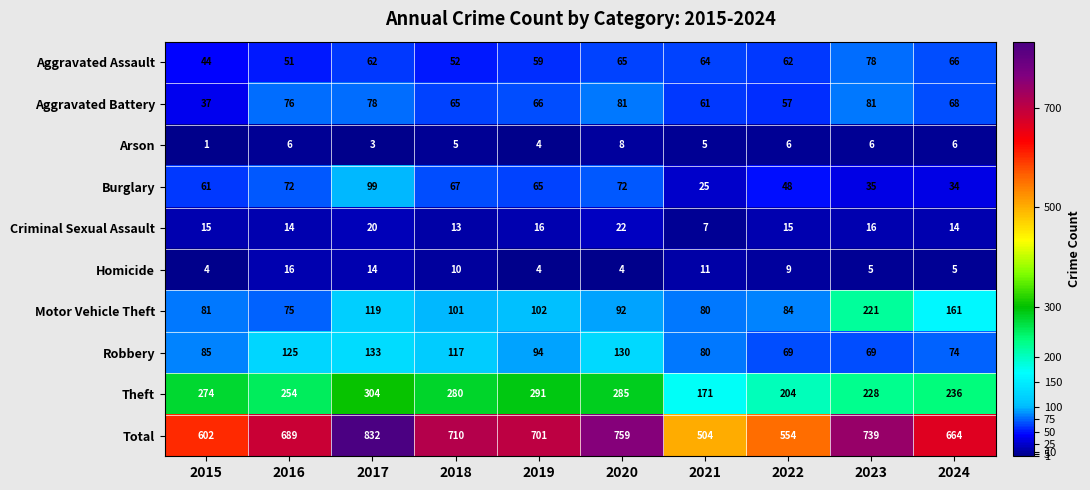

What is the maximum value shown in the chart?

832